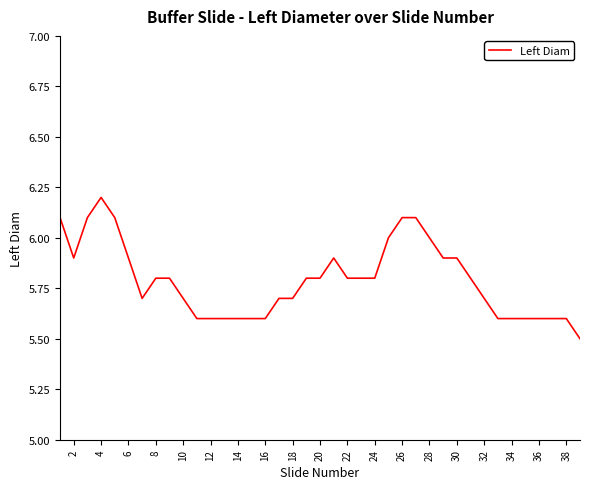

What is the minimum value shown in the chart?

5.5